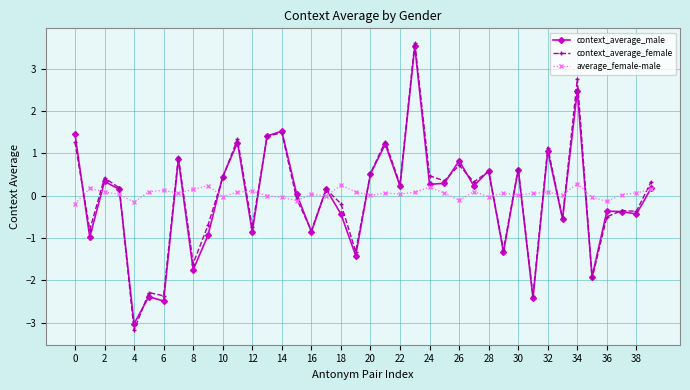

What is the value of the context_average_female point at the 12th from the left?

1.3